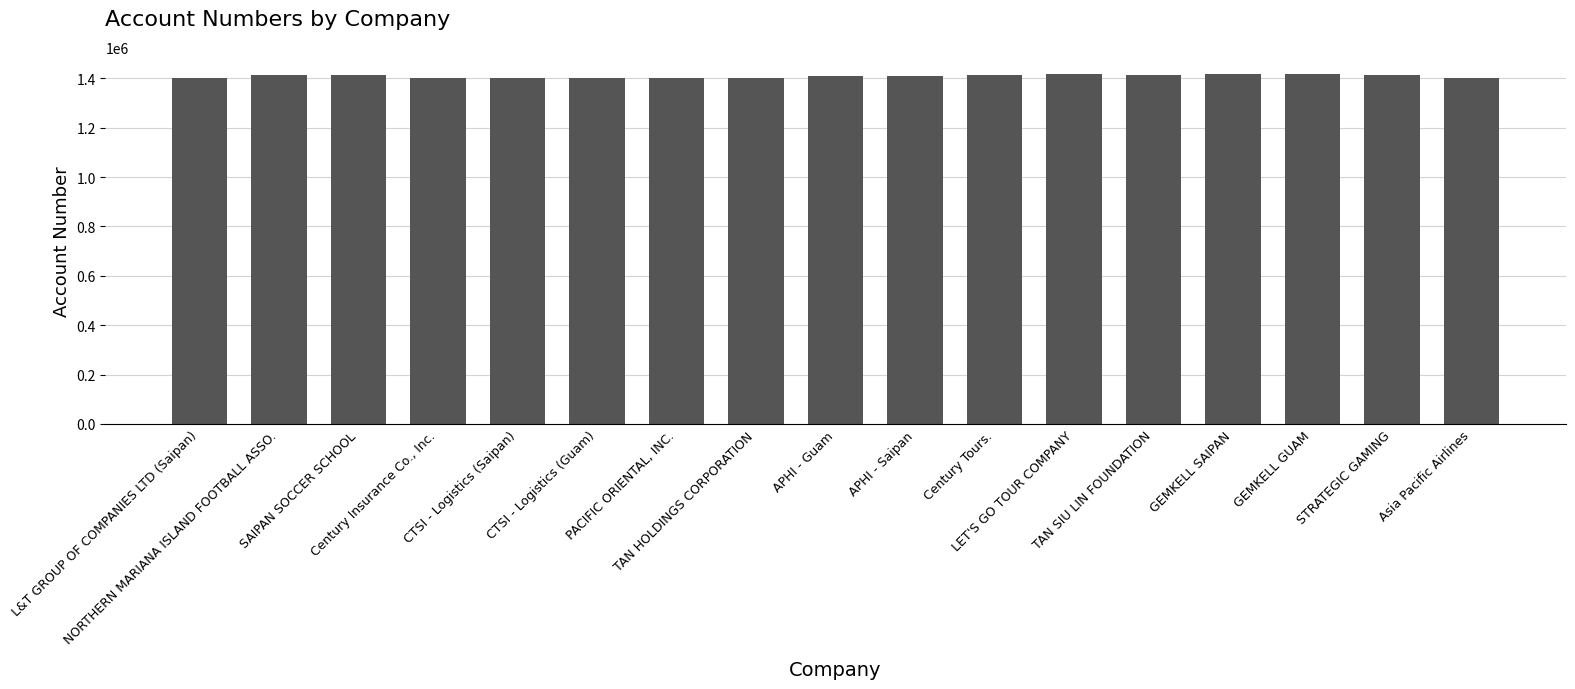

What is the change in value from Century Insurance Co., Inc. to TAN SIU LIN FOUNDATION?

+12657